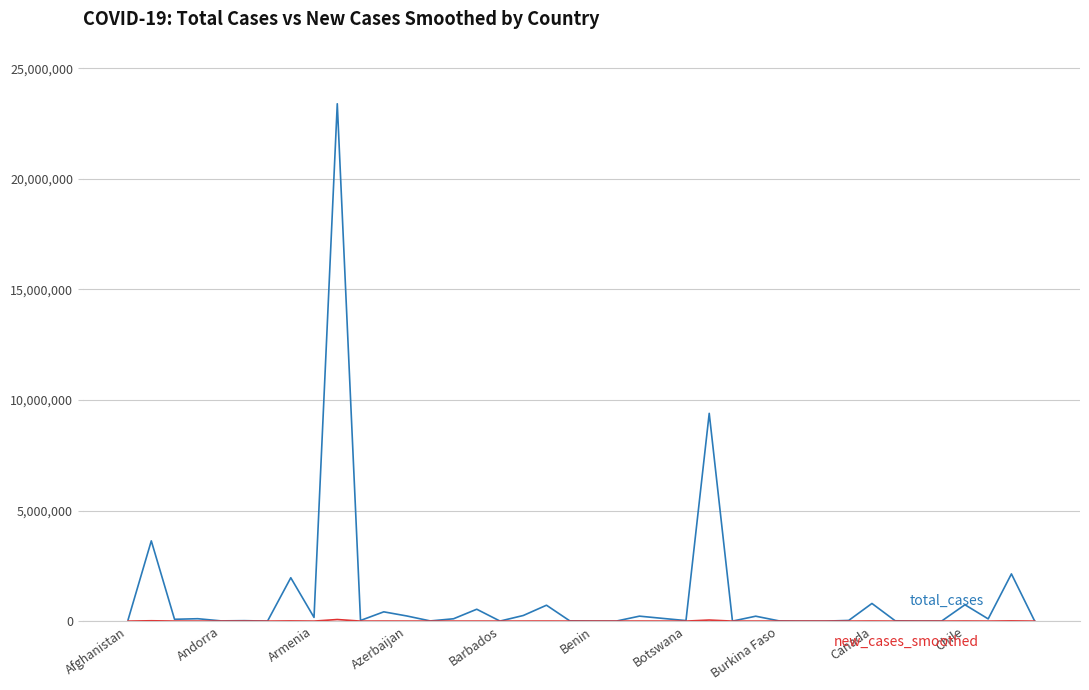

What is the maximum value shown in the chart?

23397642.0